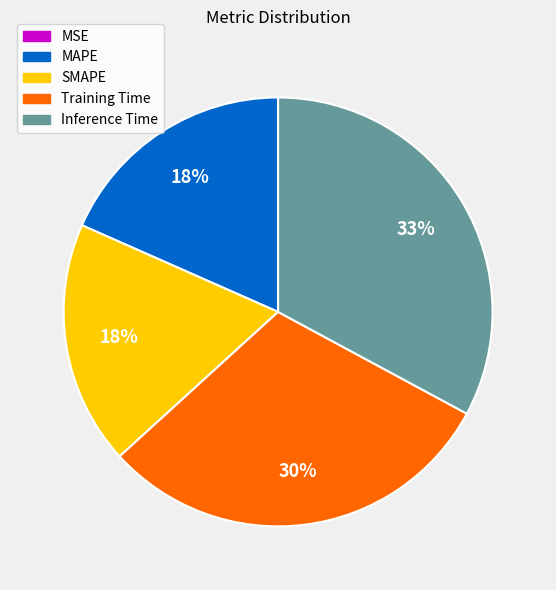

The SMAPE slice represents 18% of the pie. True or false?

True